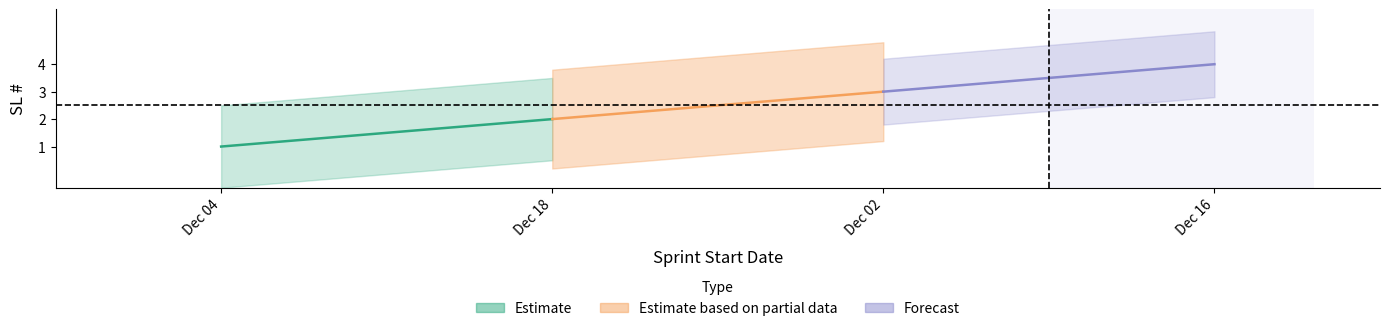

List the labels in order of value, largest first.

2024-12-16, 2024-12-02, 2024-12-18, 2024-12-04